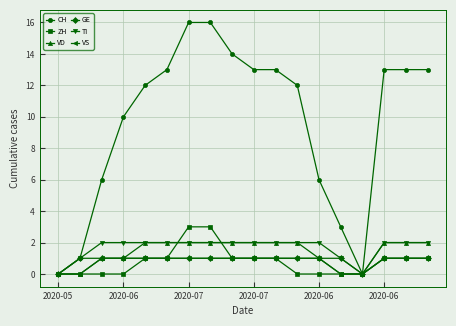

Which series has the largest range (max minus min)?

CH